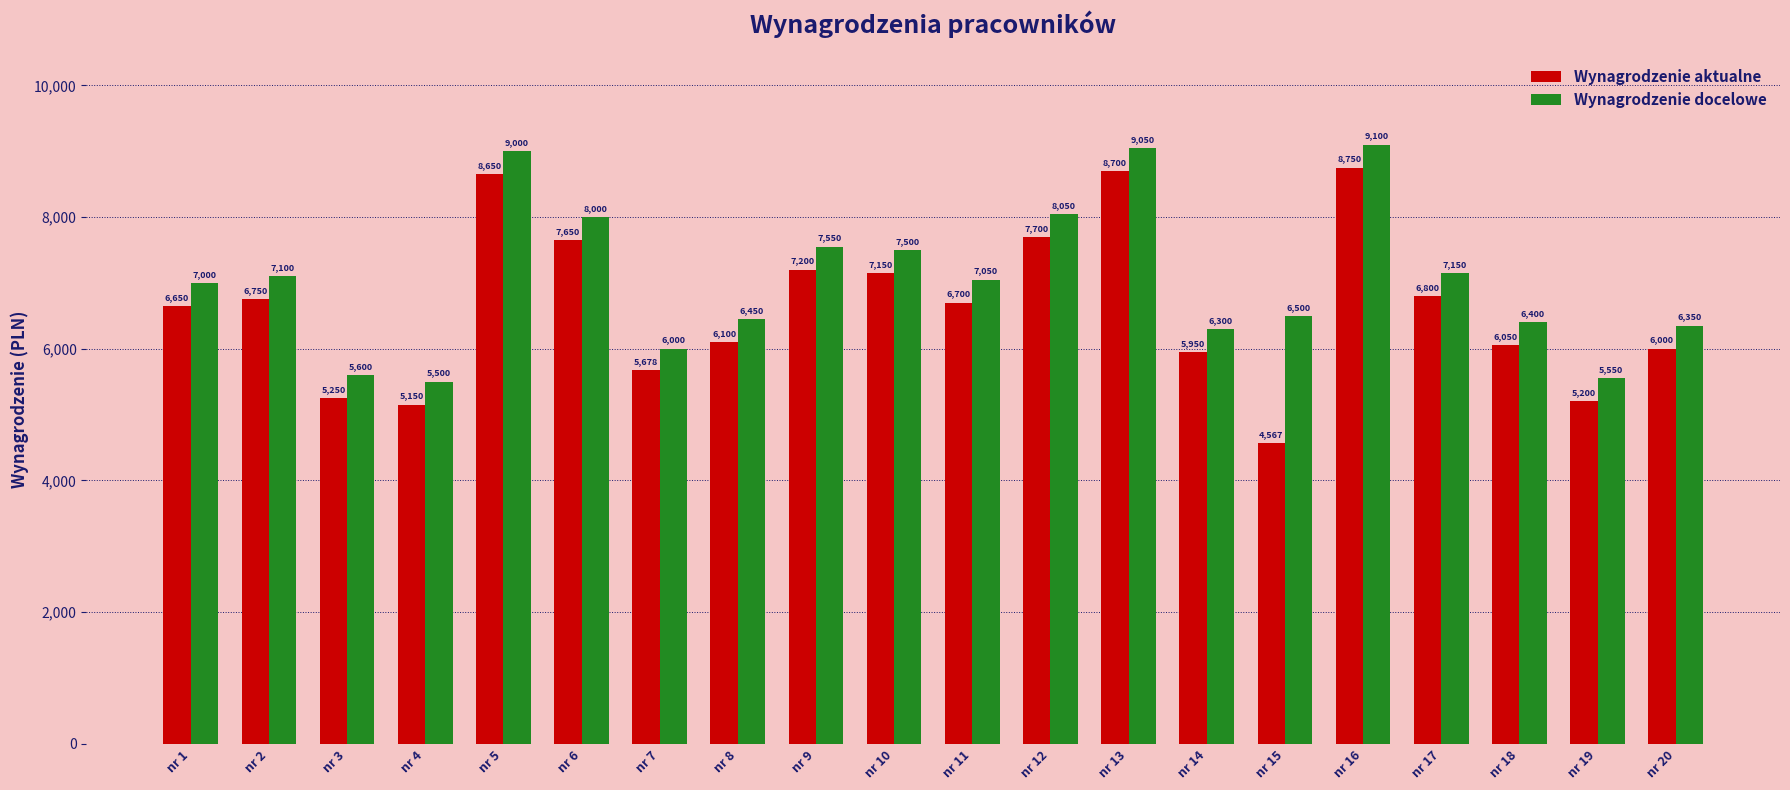

What is the difference between the highest and lowest values at nr 9?

350